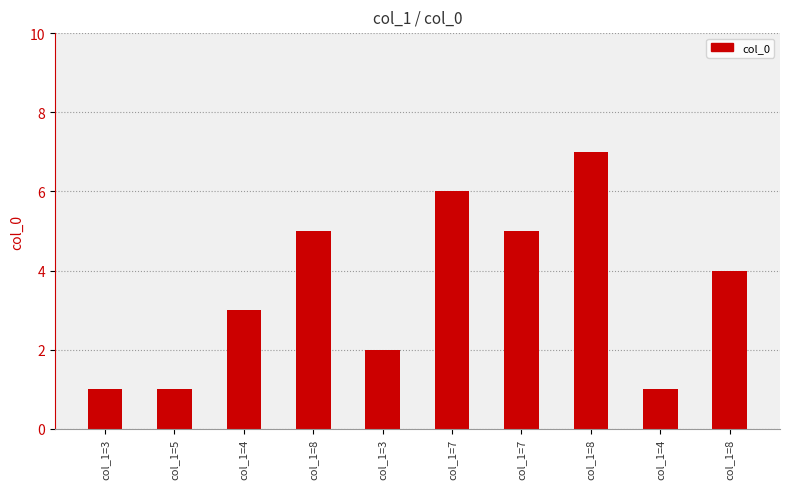

List the labels in order of value, largest first.

col_1=8, col_1=7, col_1=8, col_1=7, col_1=8, col_1=4, col_1=3, col_1=3, col_1=5, col_1=4